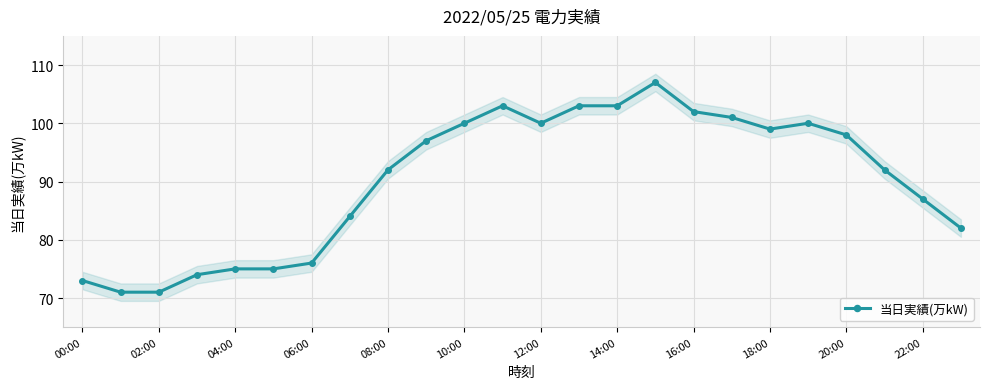

The value of 当日実績(万kW) at 18:00 is 99. True or false?

True